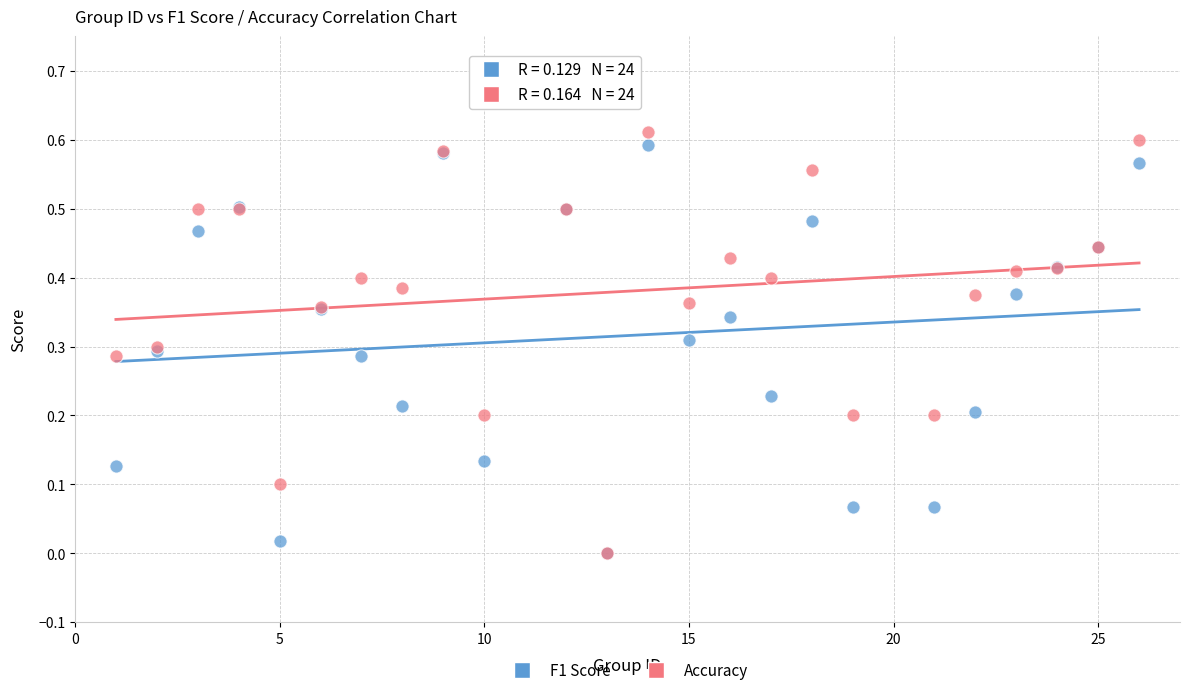

Which series reaches the maximum Y coordinate?

Accuracy